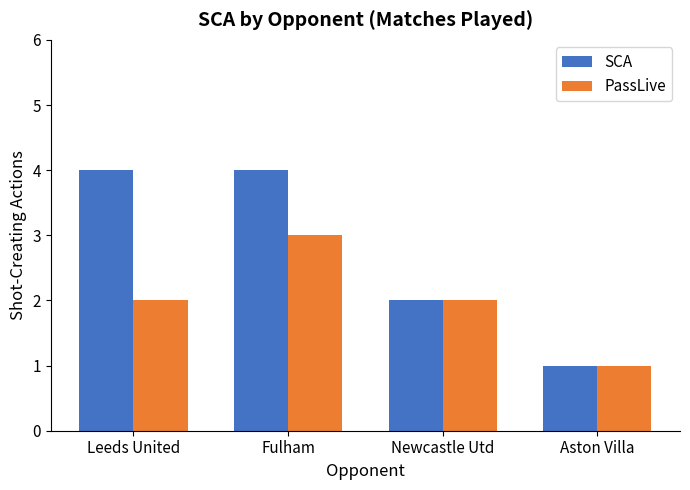

Between Fulham and Newcastle Utd, which series saw the biggest shift?

SCA